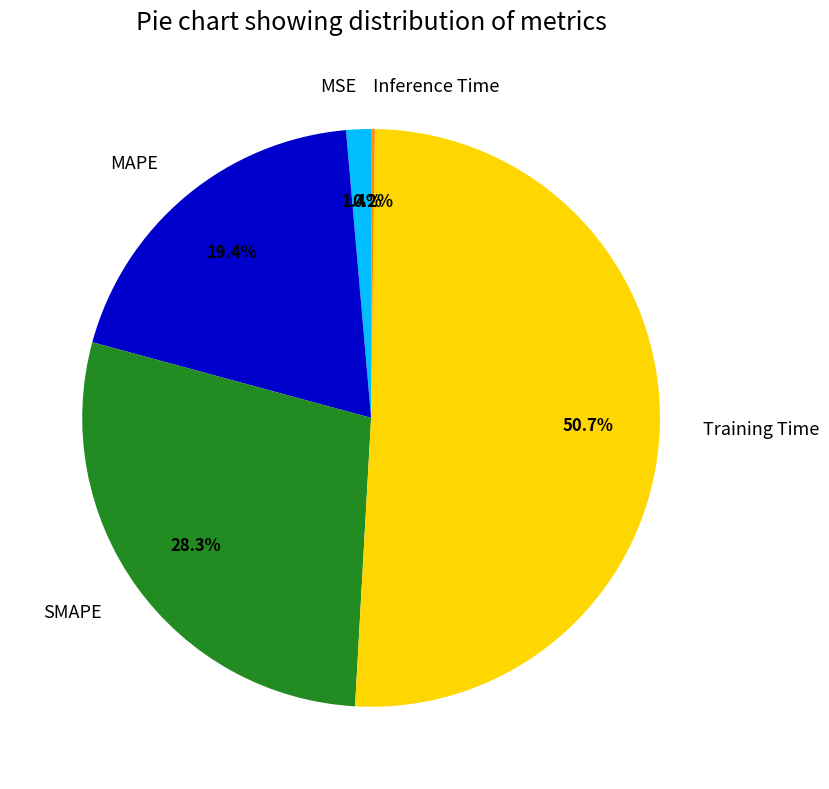

Which slice is the largest?

Training Time